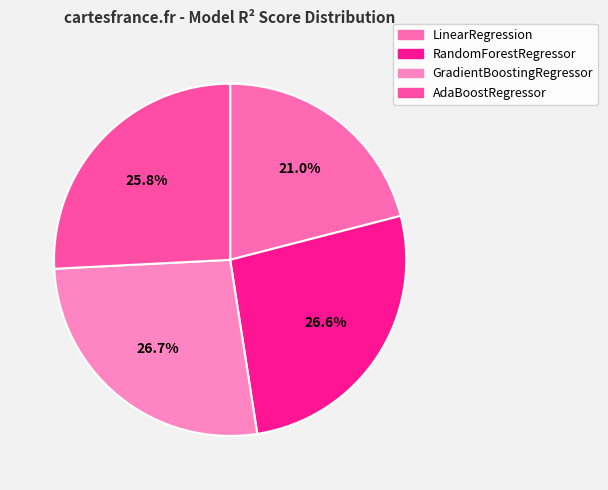

True or false: RandomForestRegressor accounts for 34% of the total.

False